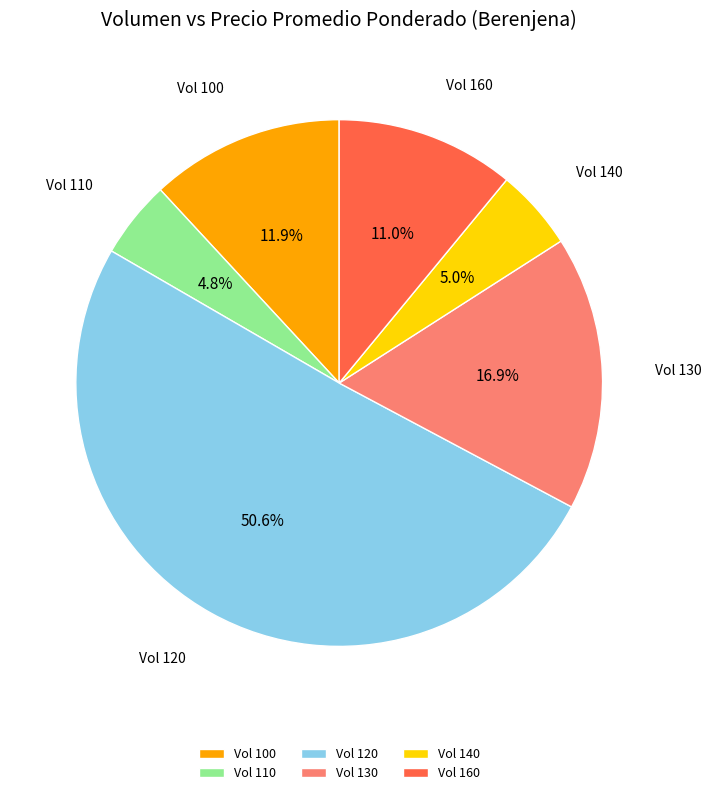

Which slice is the largest?

Vol 120